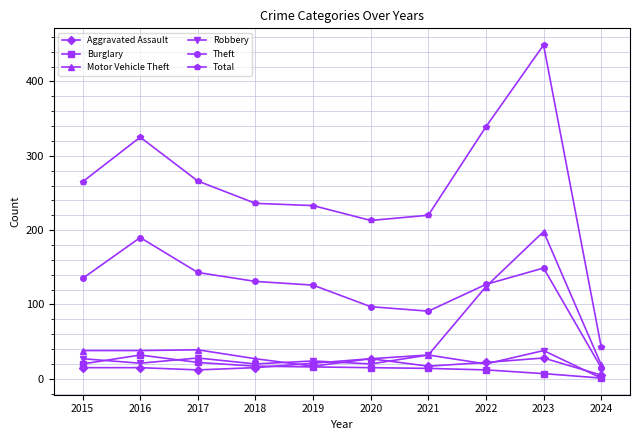

Which series changed the most between 2017 and 2021?

Theft